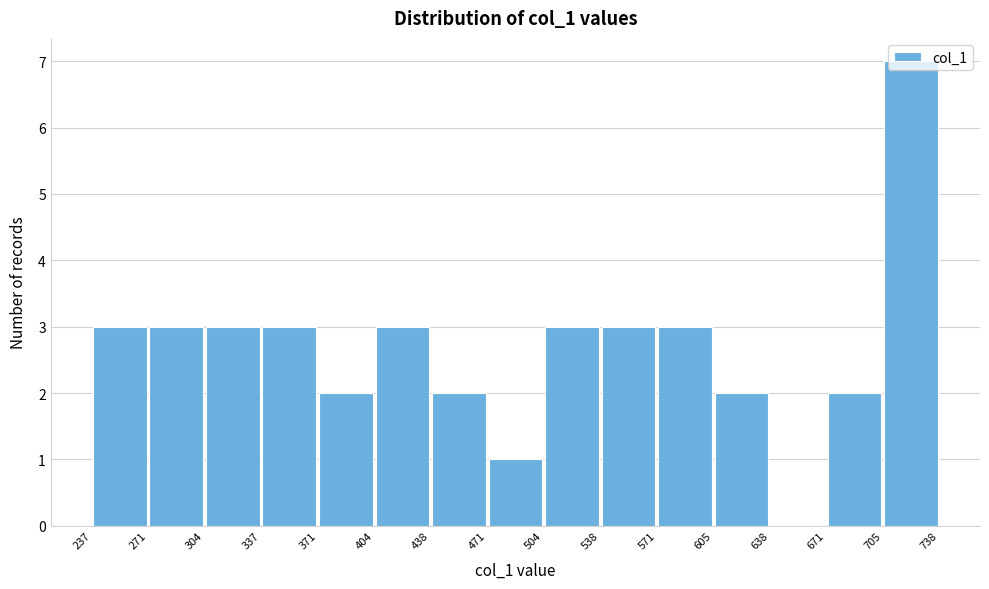

How tall is the bar that spans 705 to 738 on the x-axis? The values are not printed on the chart, so give them approximately, as read against the axis.

7